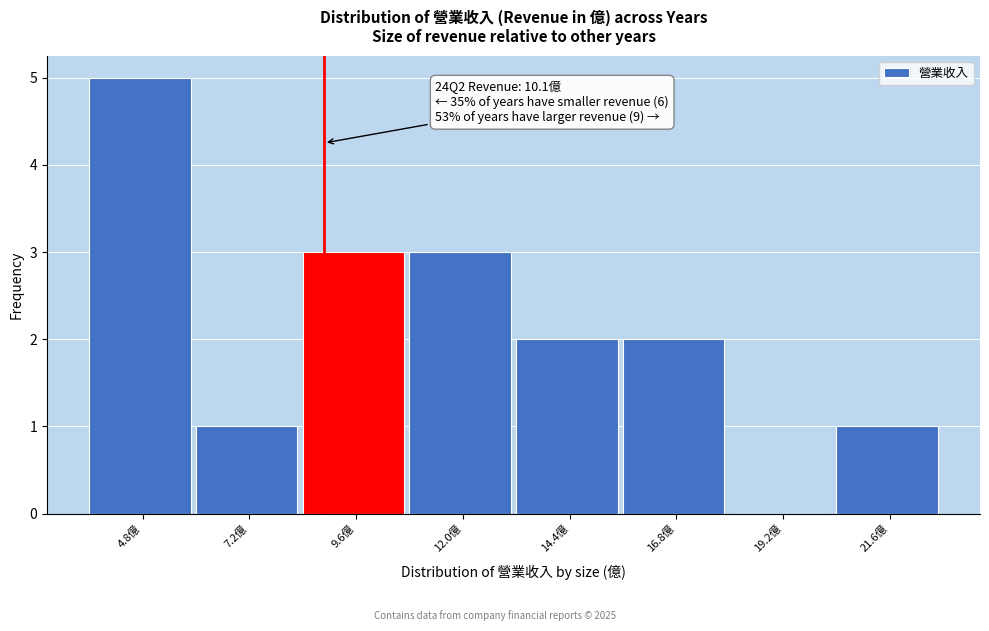

Reading left to right, list all the values displayed in this chart.

4.8億=5	7.2億=1	9.6億=3	12.0億=3	14.4億=2	16.8億=2	19.2億=0	21.6億=1